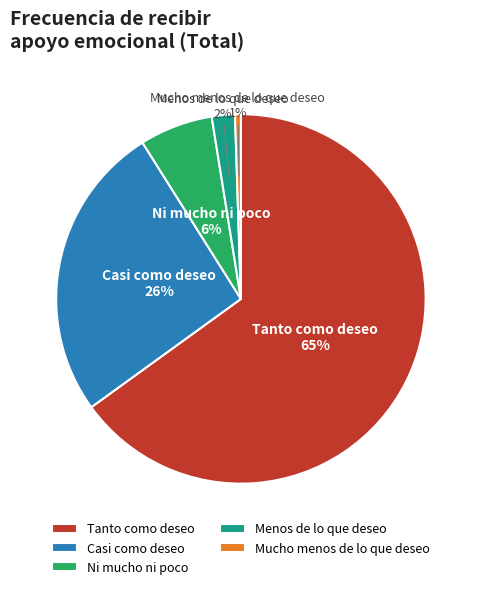

How many slices are in this pie chart?

5